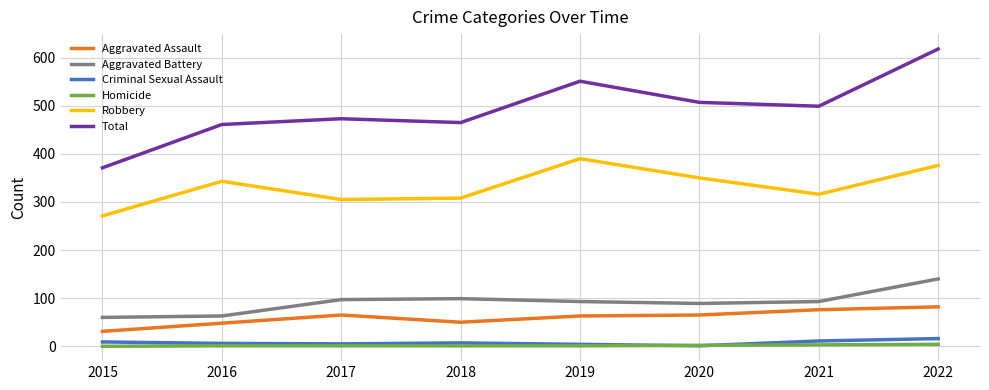

Between 2015 and 2020, which series saw the biggest shift?

Total